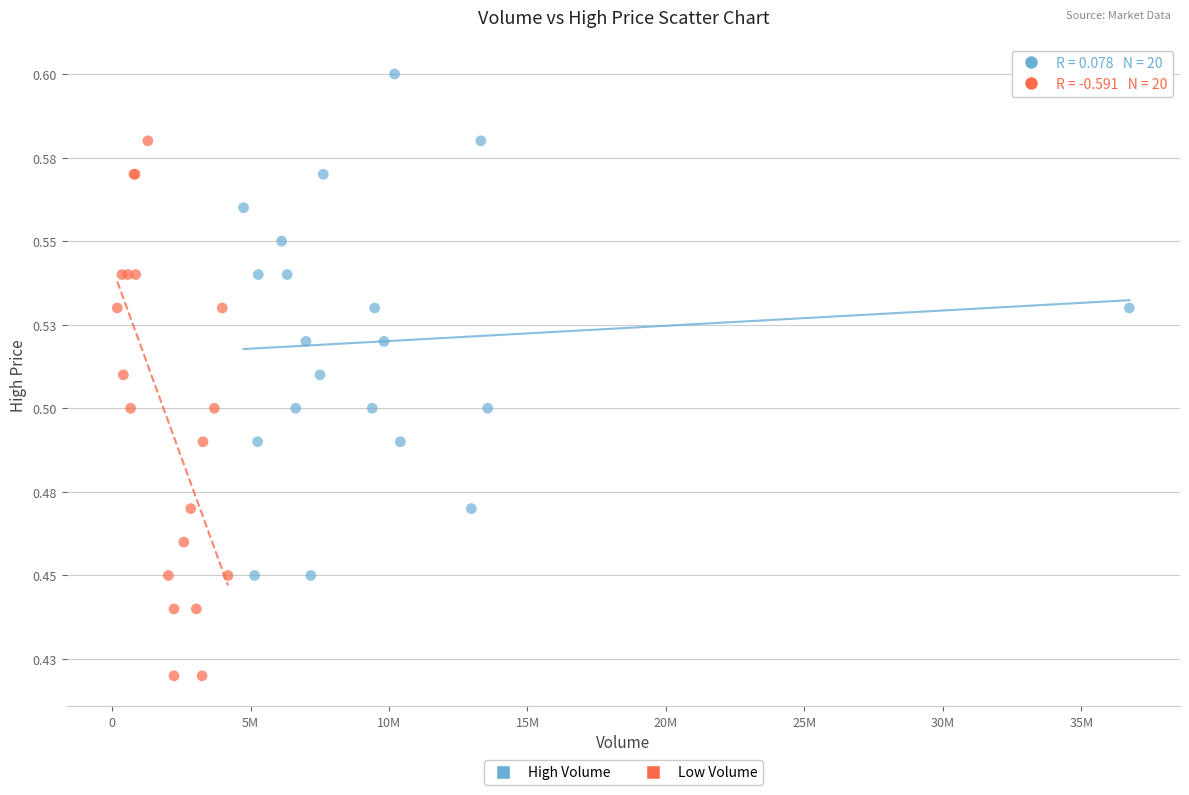

Which series reaches the maximum Y coordinate?

High Volume